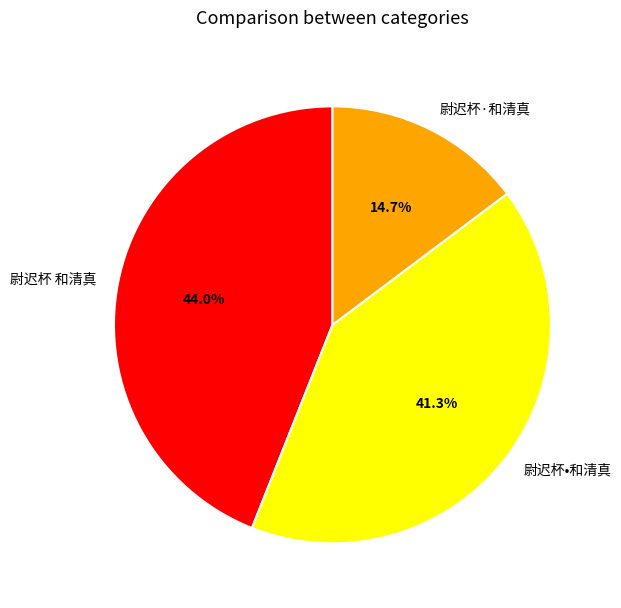

Is it true that 尉迟杯 和清真 is 44% of the pie?

True